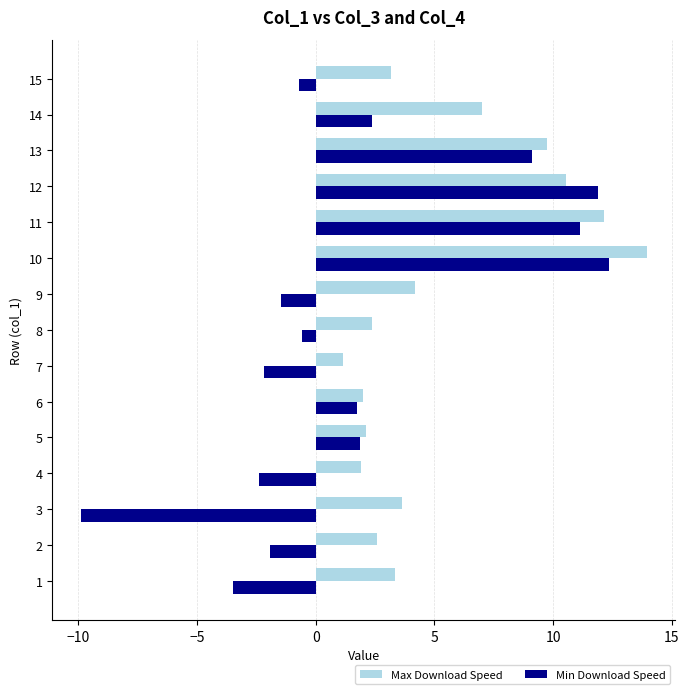

What is the difference between the second highest and minimum values in the Max Download Speed series?

11.0